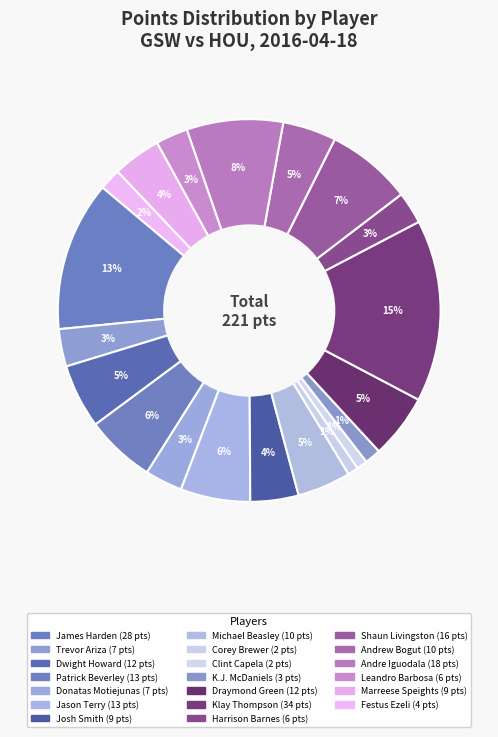

Count the number of slices in the pie.

20